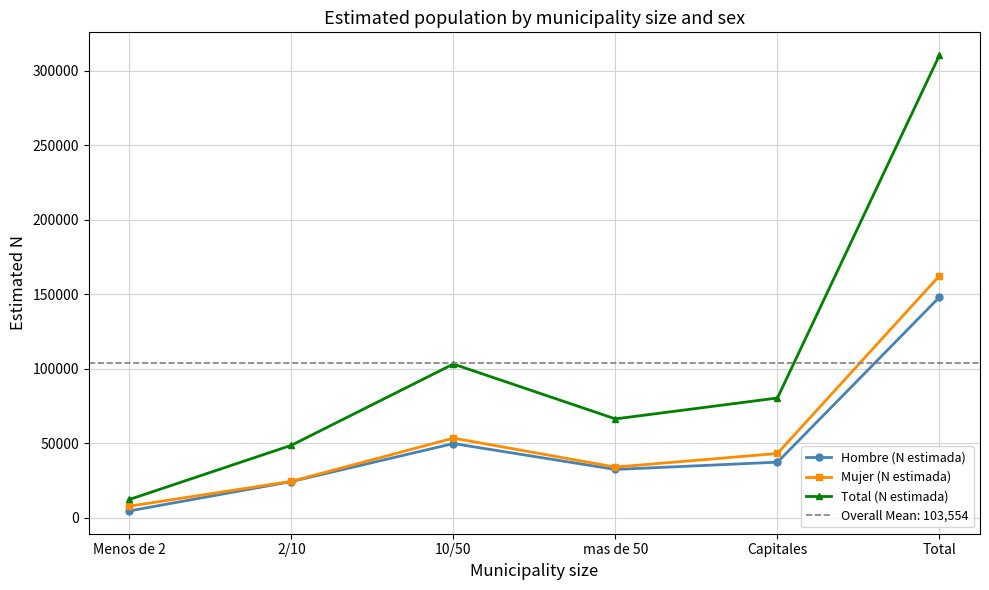

Which has a higher value, 10/50 or 2/10?

10/50